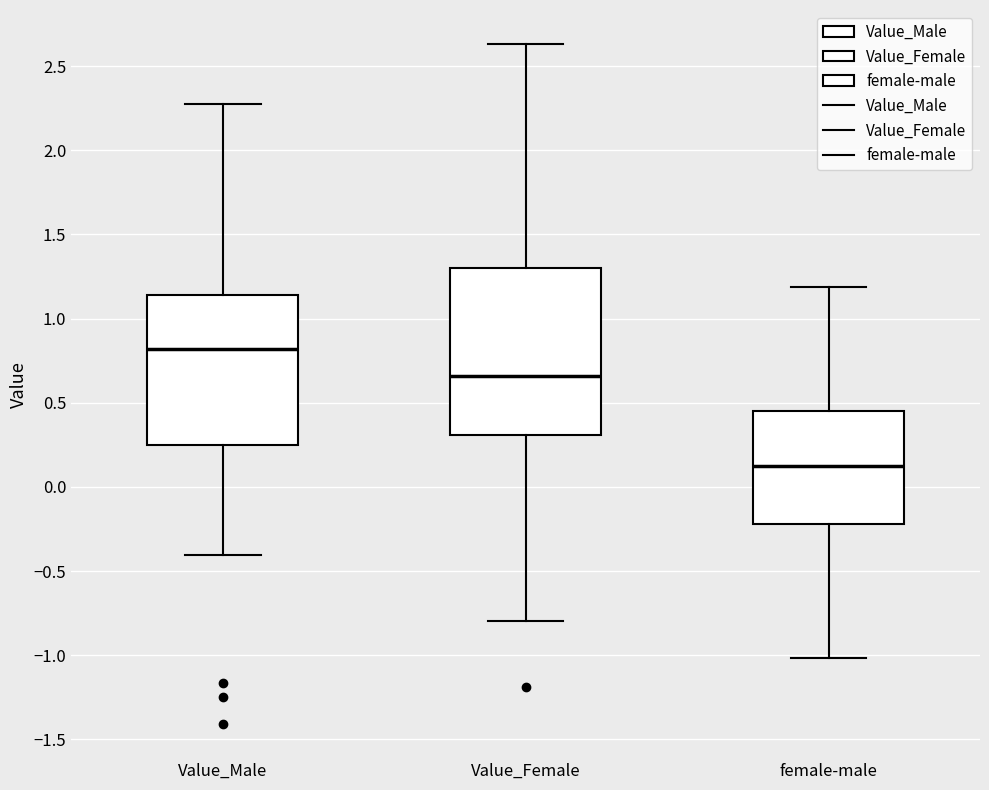

Reading left to right, read every box against the y-axis: the position of its median line, the range the box covers, and the ends of its whiskers. The values are not printed on the chart, so give them approximately, as read against the axis.

Value_Male: median 0.80, box 0.25 to 1.15, whiskers -0.40 to 2.25
Value_Female: median 0.65, box 0.30 to 1.30, whiskers -0.80 to 2.65
female-male: median 0.15, box -0.20 to 0.45, whiskers -1.00 to 1.20